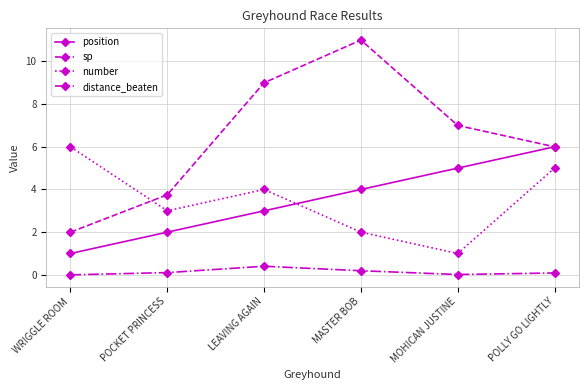

At how many categories does at least one series exceed 10?

1